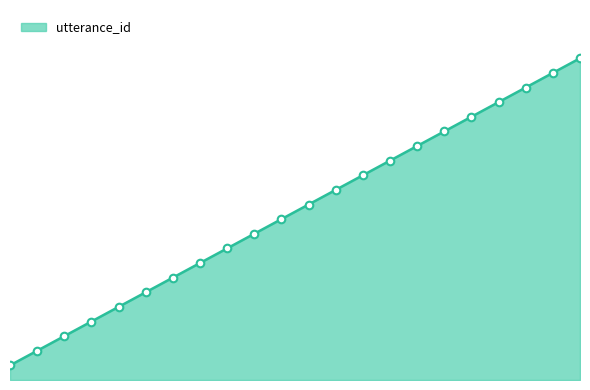

Is this an area chart (filled region under the line)?

Yes